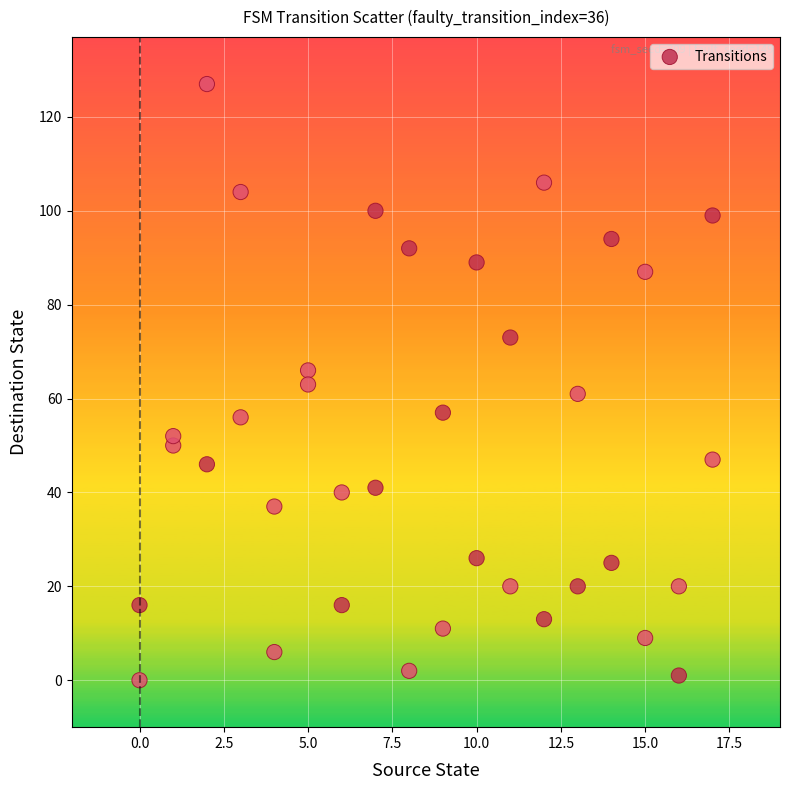

What is the range of Y values (max minus min)?

127